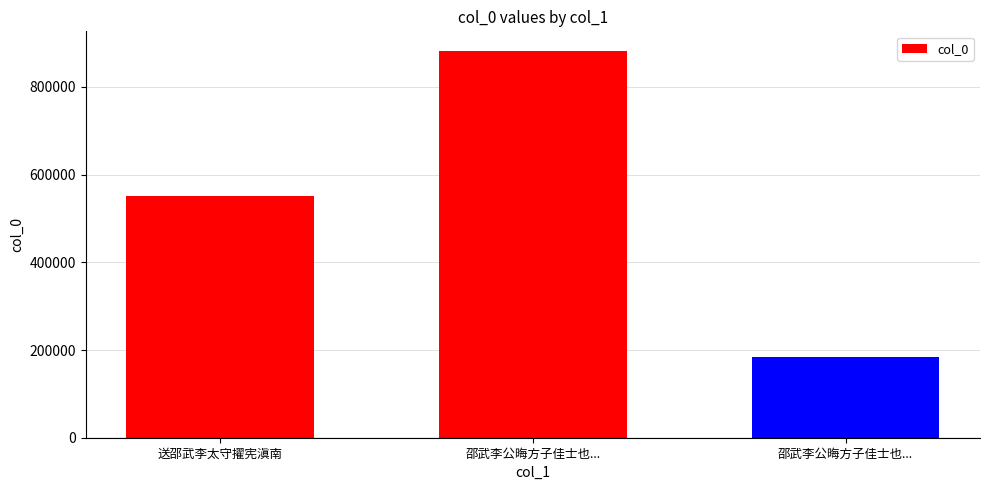

Reading left to right, extract all data points from this chart.

551407	882739	184260